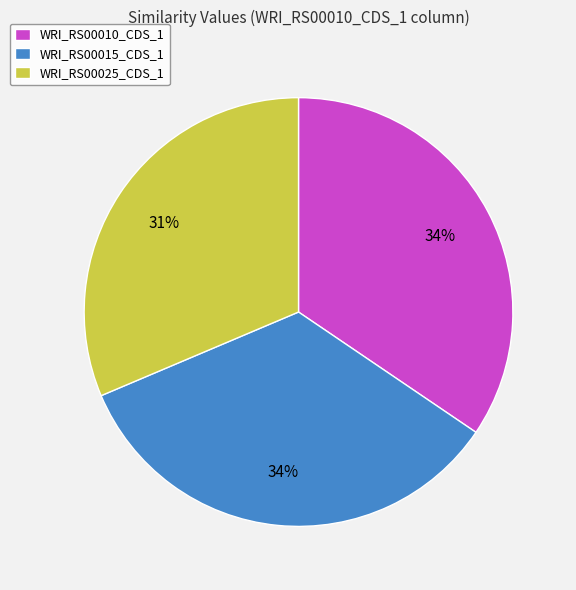

Which has a higher value, WRI_RS00010_CDS_1 or WRI_RS00025_CDS_1?

WRI_RS00010_CDS_1